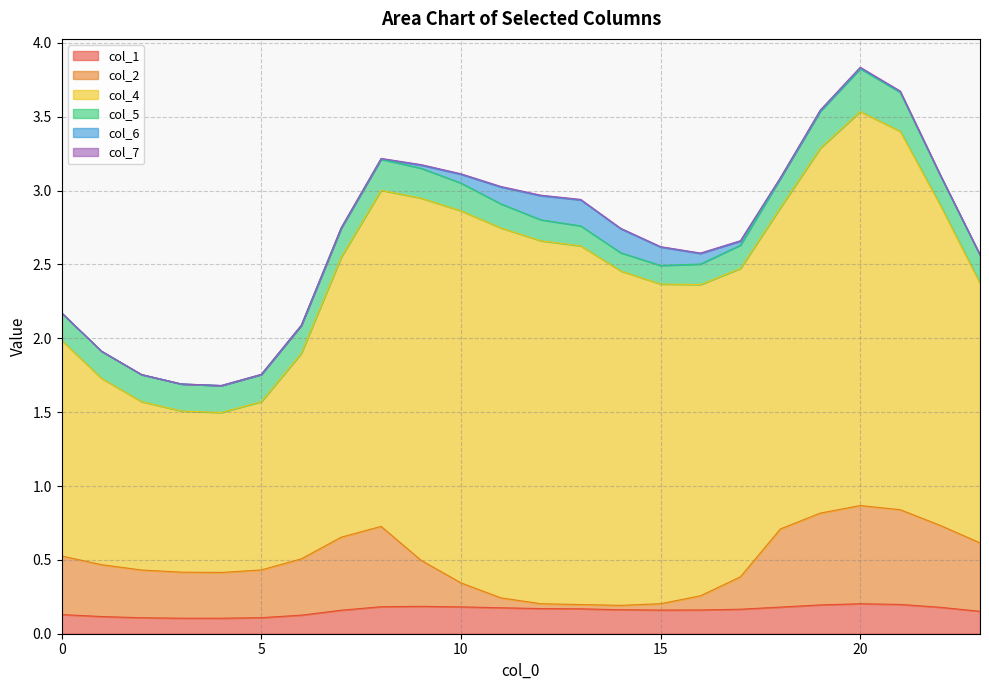

Does the chart have visible grid lines?

Yes